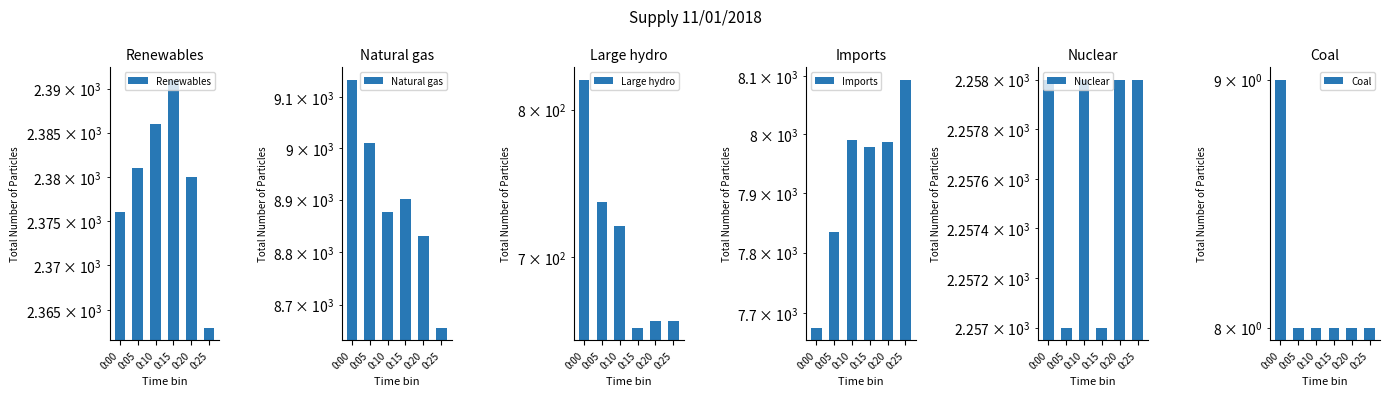

True or false: Imports has a value of 13376 at 0:15.

False